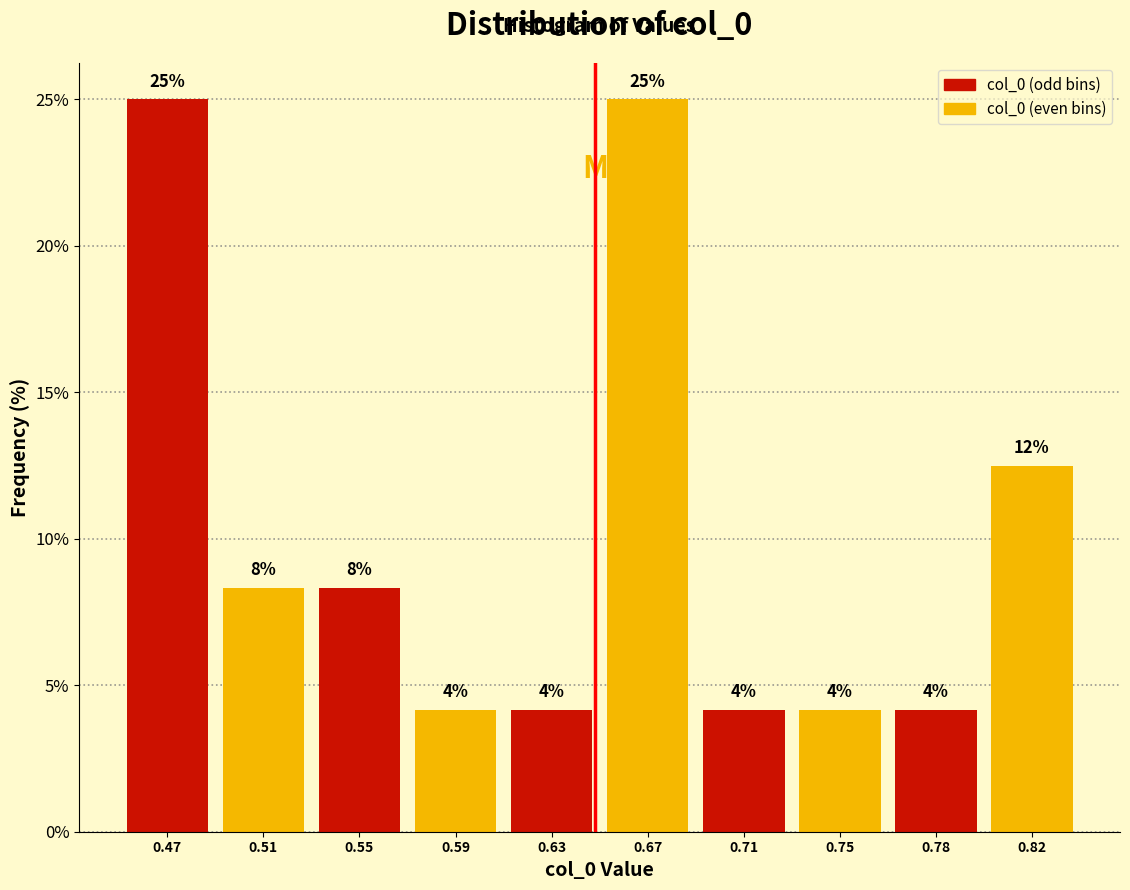

Are the bars horizontal?

No